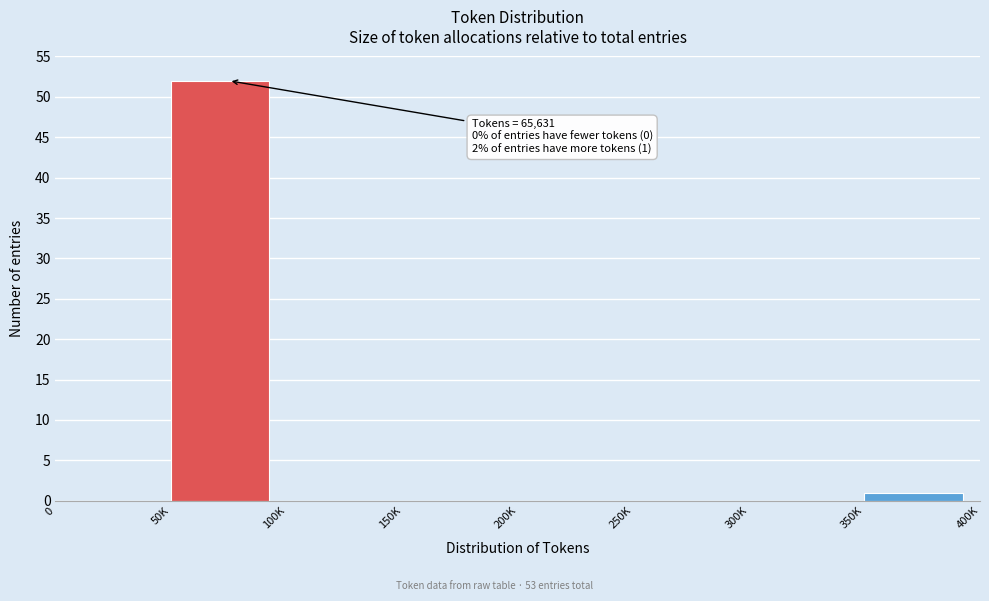

Reading left to right, what are all the values shown in this chart?

0=0	50K=52	100K=0	150K=0	200K=0	250K=0	300K=0	350K=1